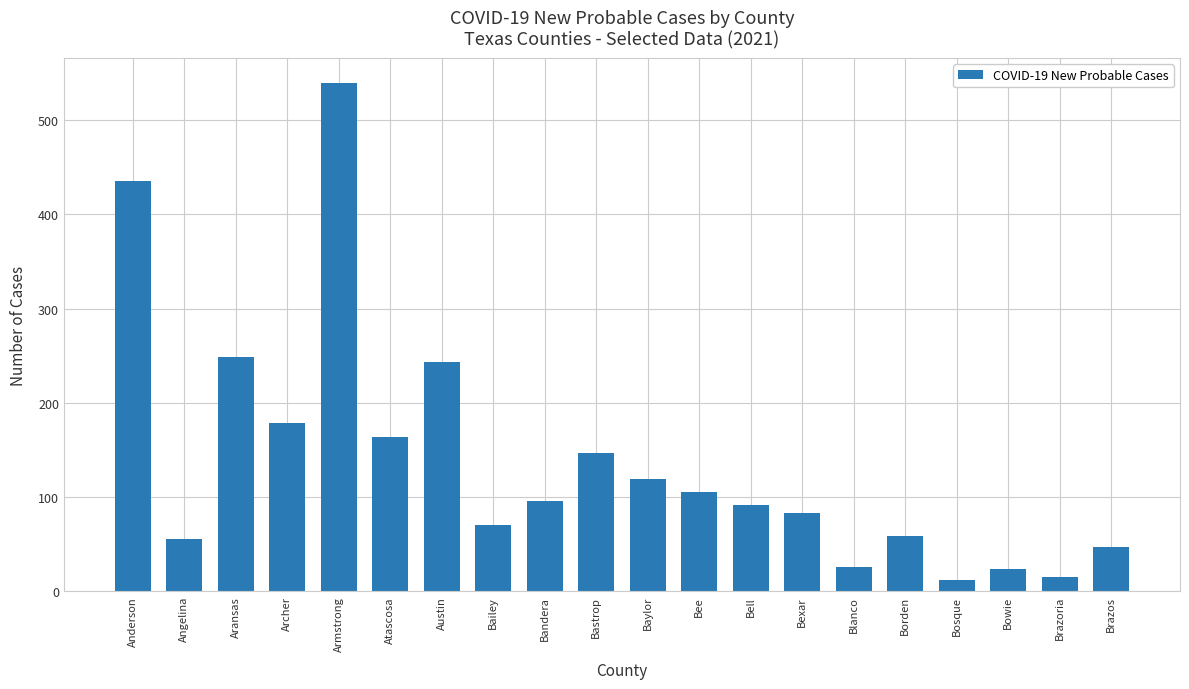

What is the sum of the values at Brazos and Bandera?

143